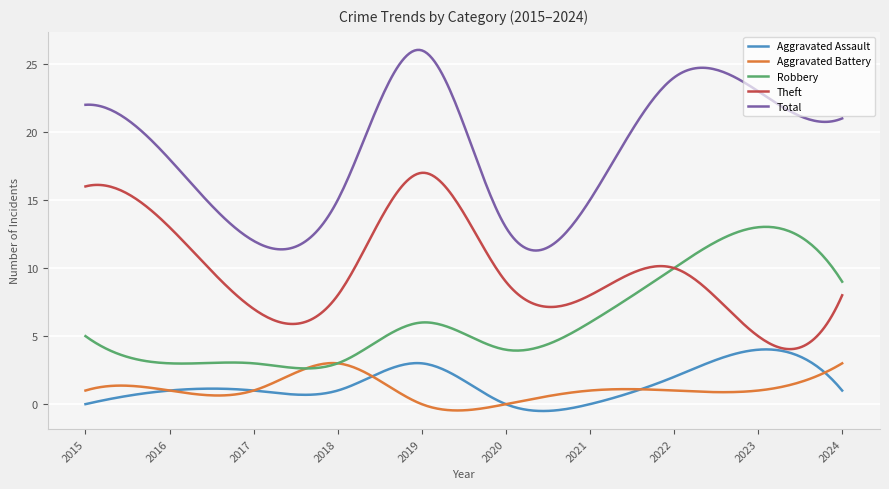

Which series has the largest total across all categories?

Total